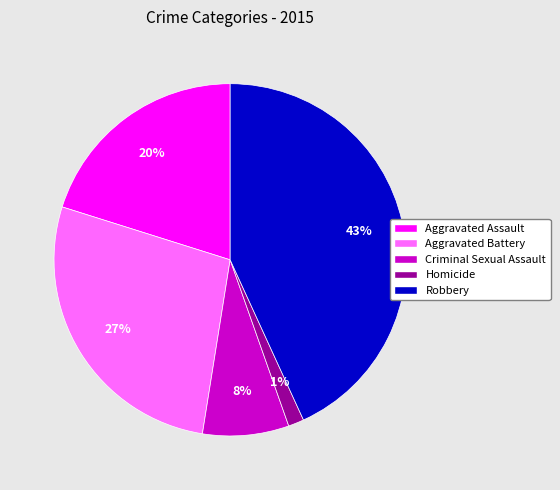

How many slices are in this pie chart?

5